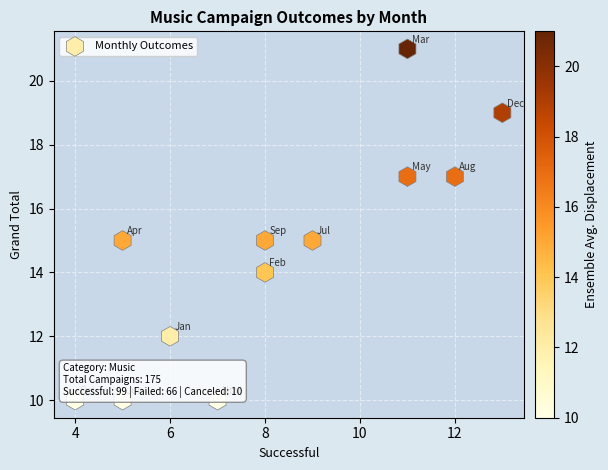

What is the average X value?

8